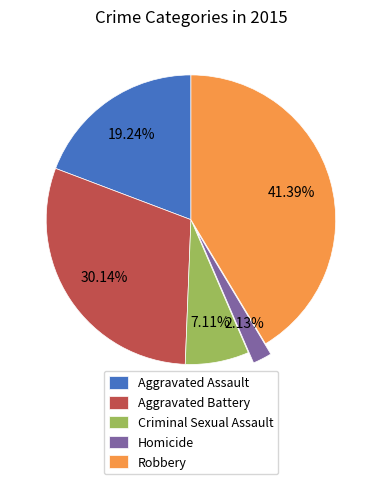

Count the number of slices in the pie.

5